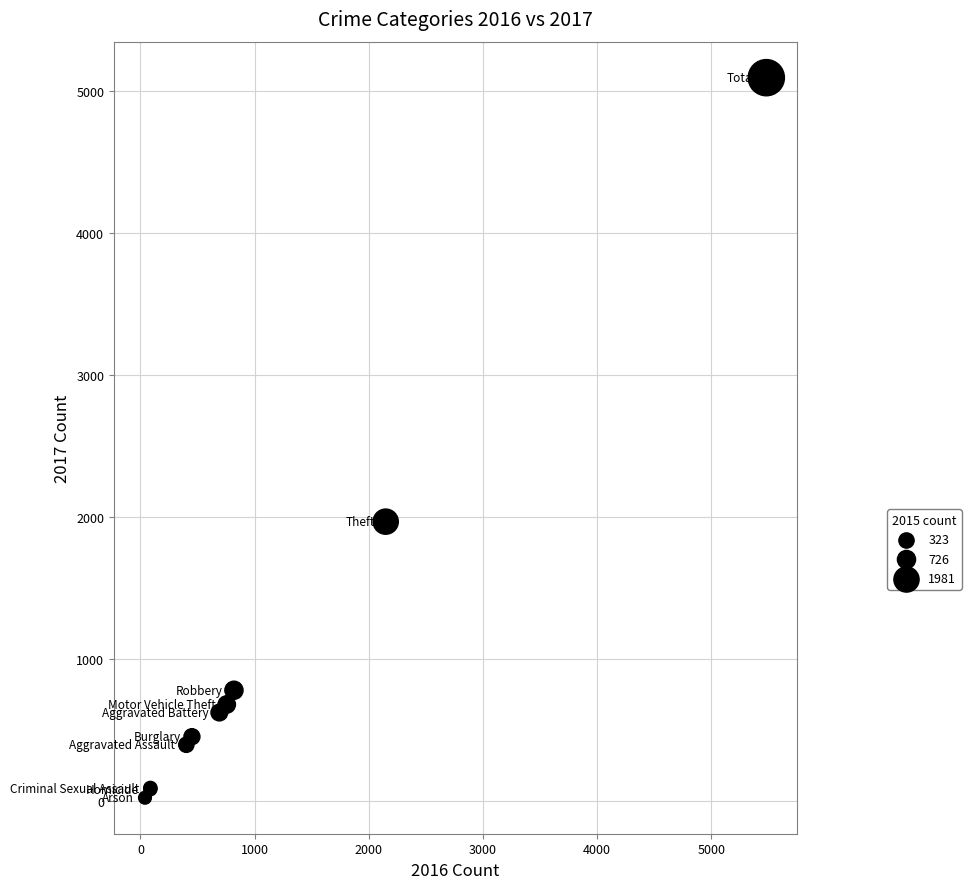

What Y value in the scatter plot is closest to 2559?

1968